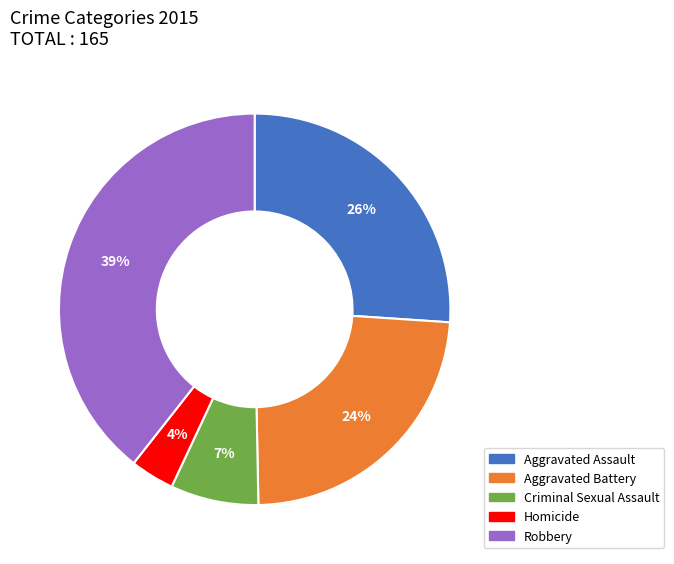

To the nearest percent, what is the average slice percentage?

20%